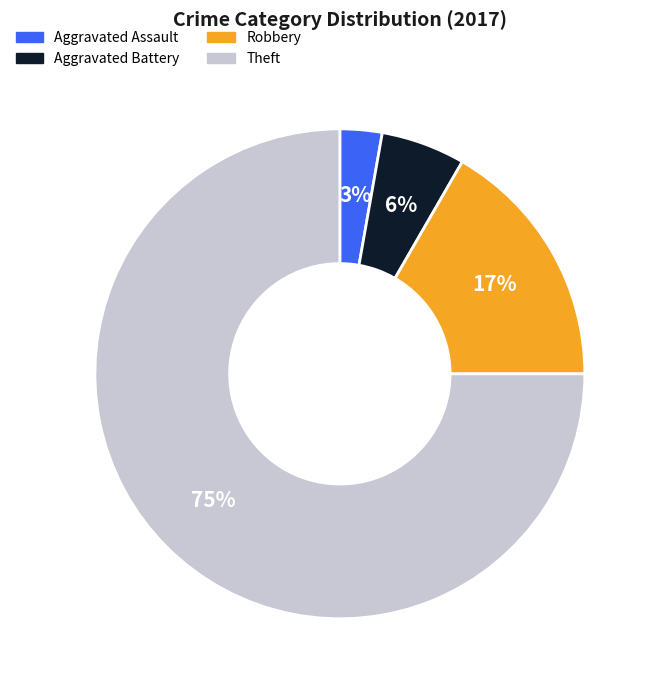

How many slices are in this pie chart?

4